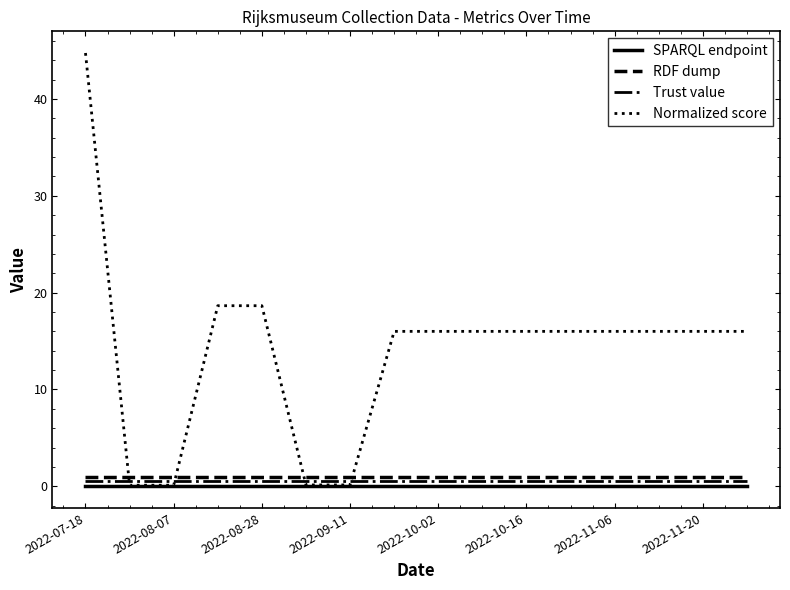

What is the greatest value displayed?

44.8